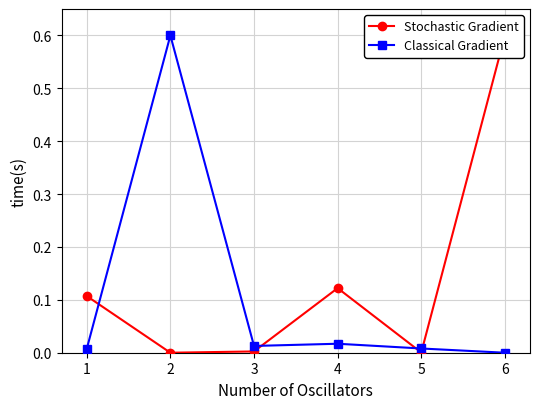

Reading left to right, transcribe all the data shown in this chart.

Stochastic Gradient: 0.1	0.0	0.0	0.1	0.0	0.6
Classical Gradient: 0.0	0.6	0.0	0.0	0.0	0.0